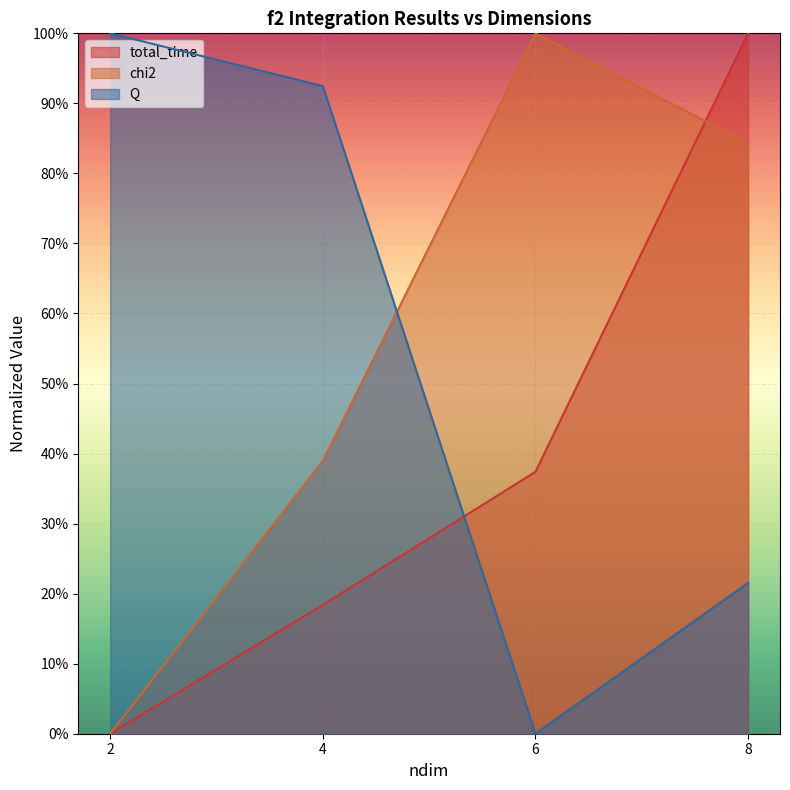

True or false: Q and total_time cross at least once.

True